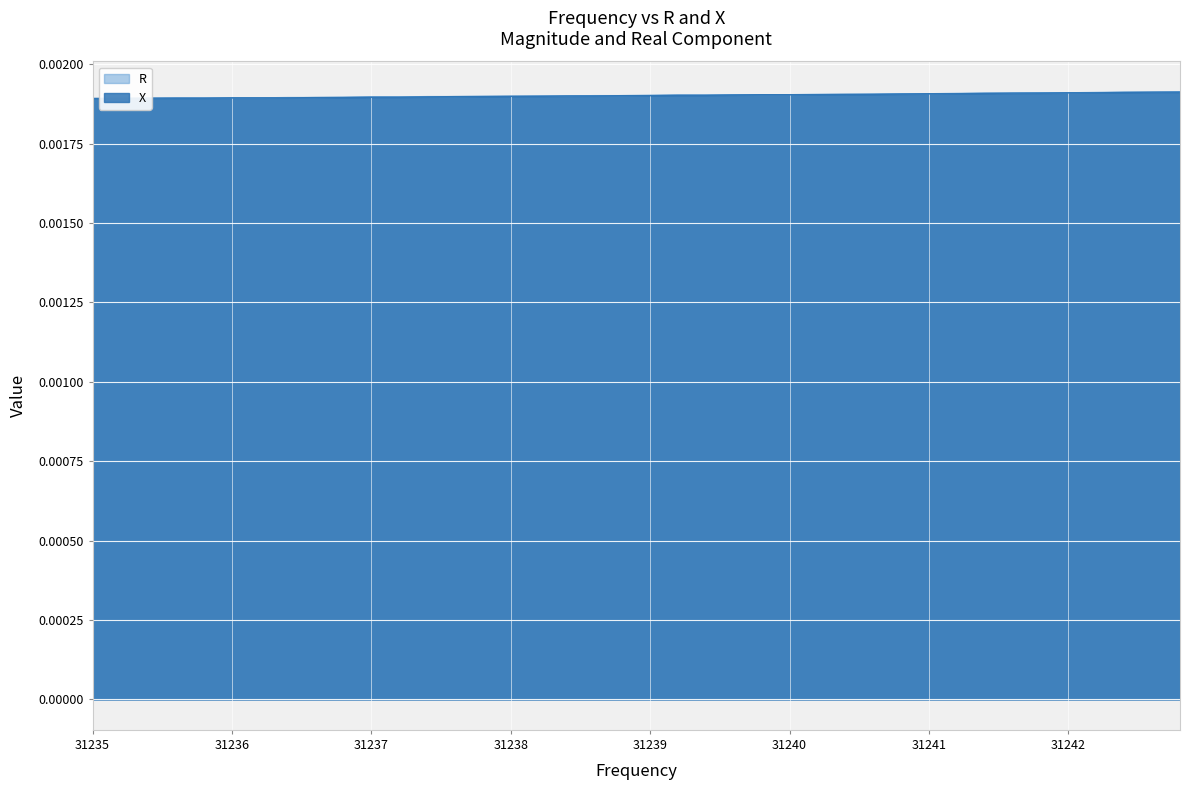

True or false: X and R intersect in this chart.

False